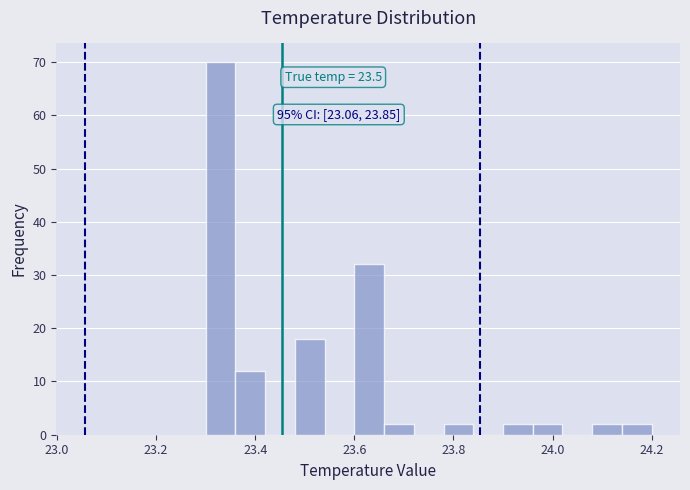

Read against the x-axis, roughly where is the centre of the tallest bar?

23.34